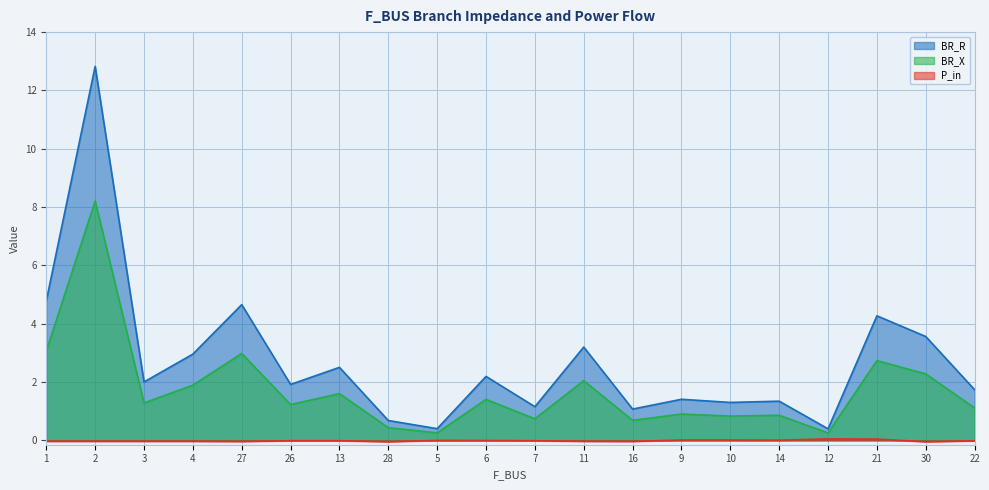

Rank the series by their maximum value, from highest to lowest.

BR_R, BR_X, P_in